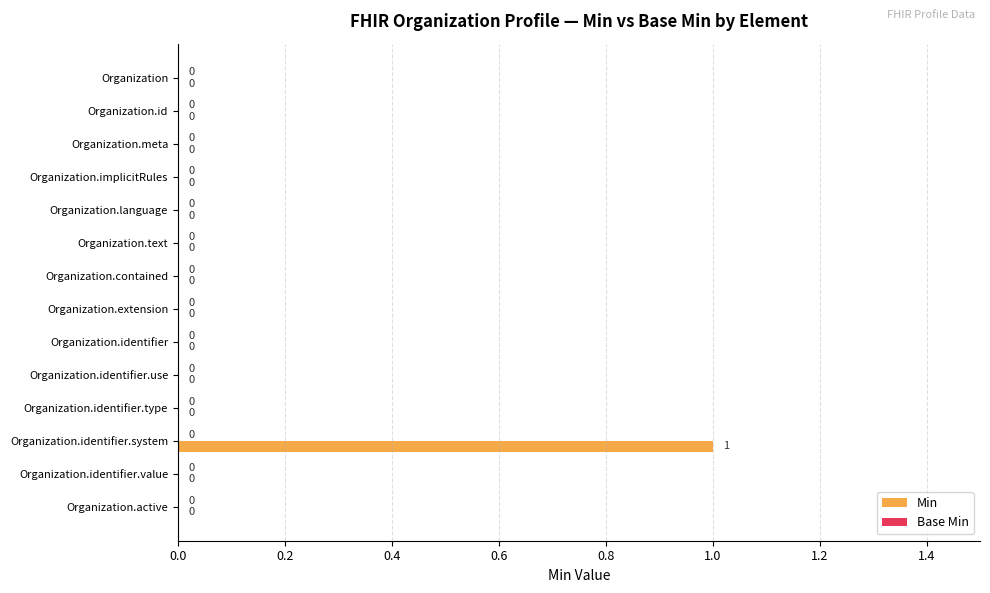

How many values are between 0 and 1?

14